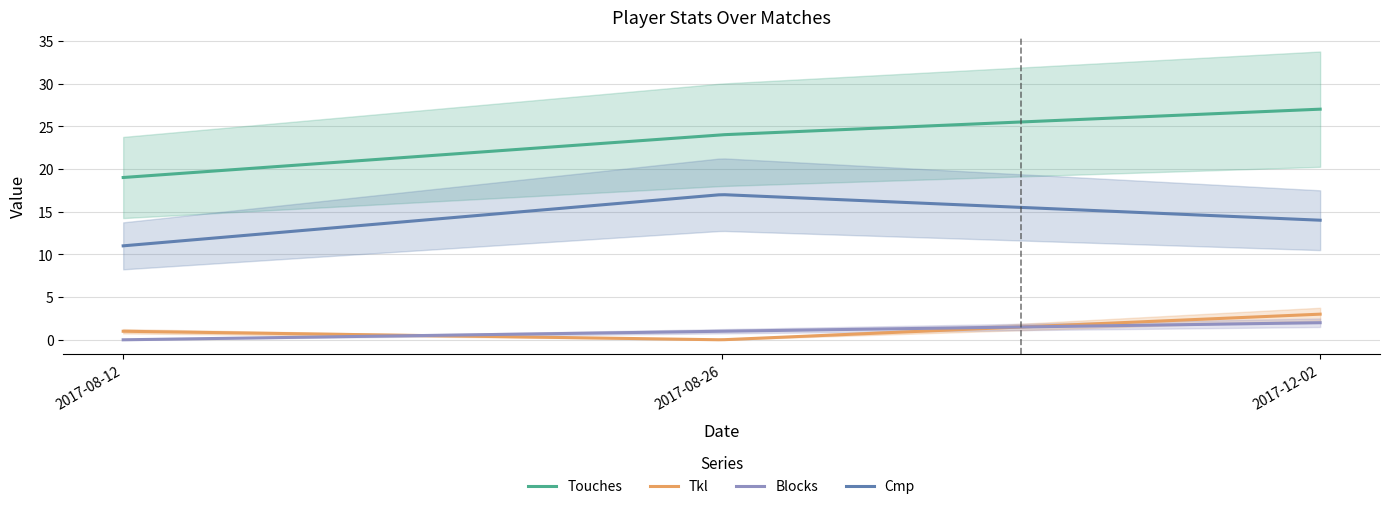

What is the sum of all Touches values?

4699.5